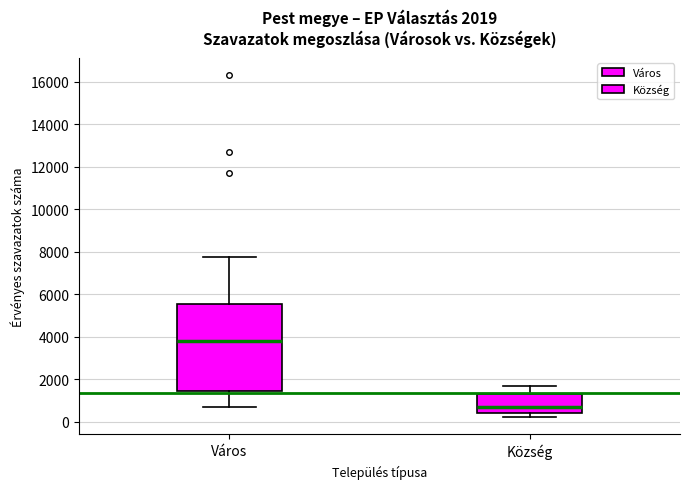

Which box is the tallest, from its lower edge to its upper edge?

Város